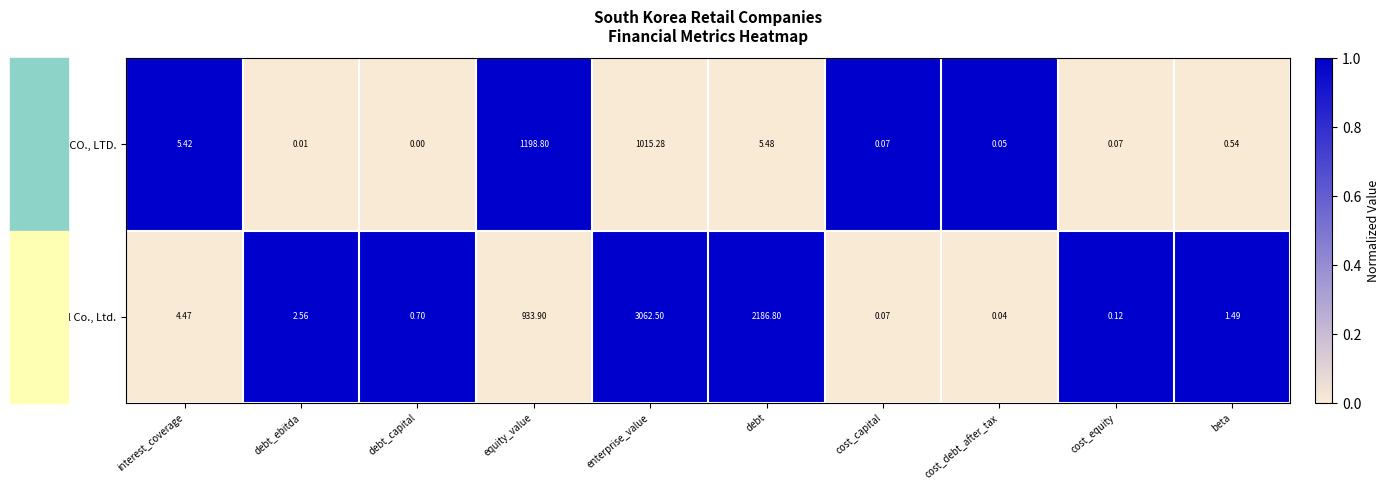

Is the value of BGF retail CO., LTD. at interest_coverage greater than the value of GS Retail Co., Ltd. at cost_debt_after_tax?

Yes